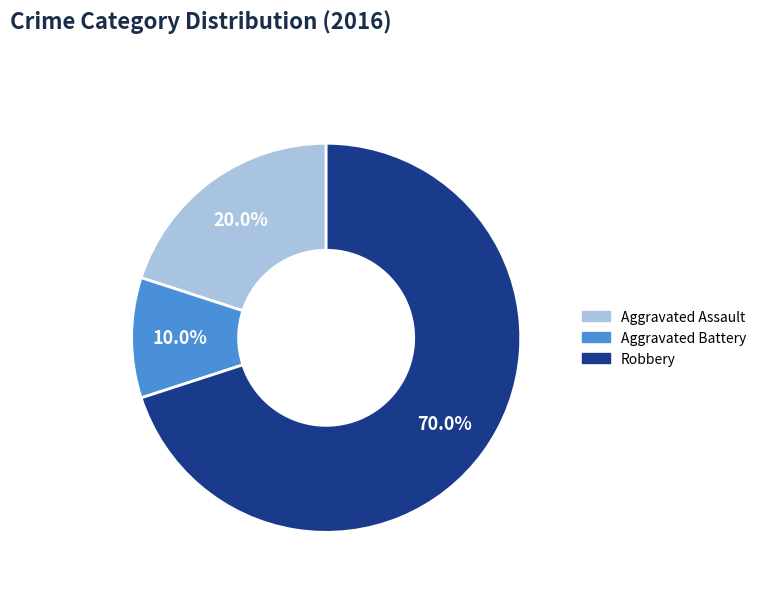

Rank the categories by value from lowest to highest.

Aggravated Battery, Aggravated Assault, Robbery